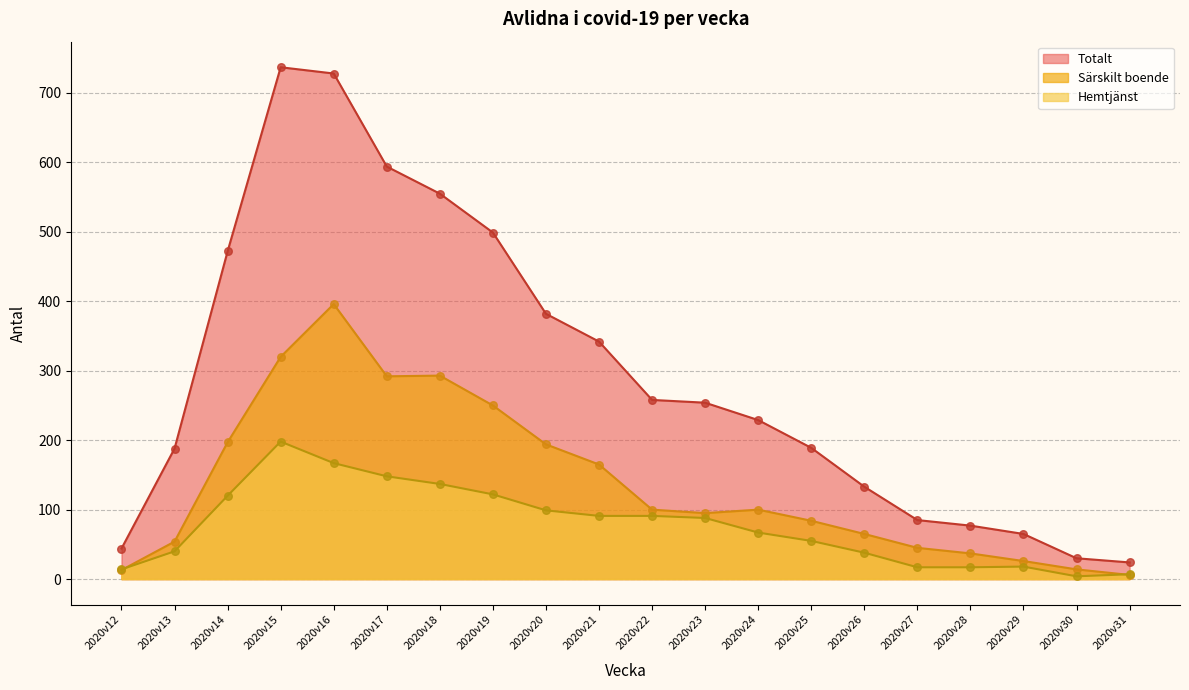

At which category is the sum across all series the highest?

2020v16